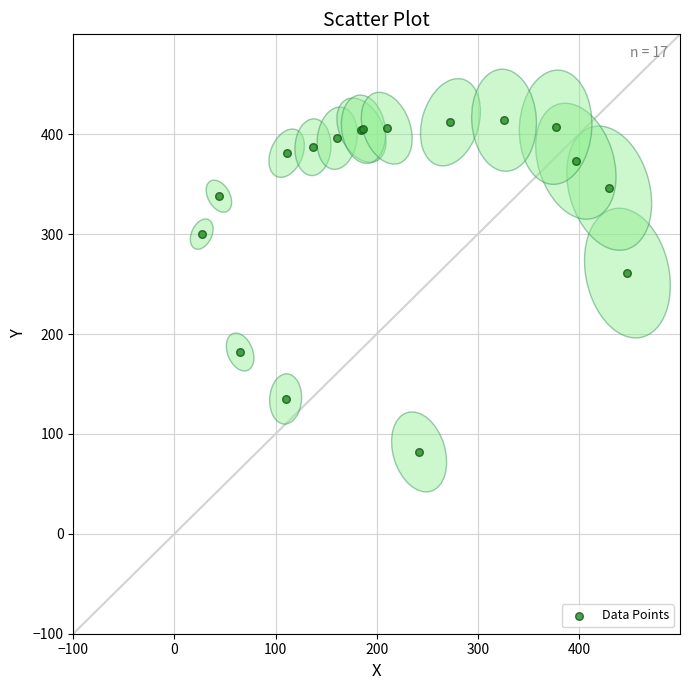

What Y value in the scatter plot is closest to 248?

261